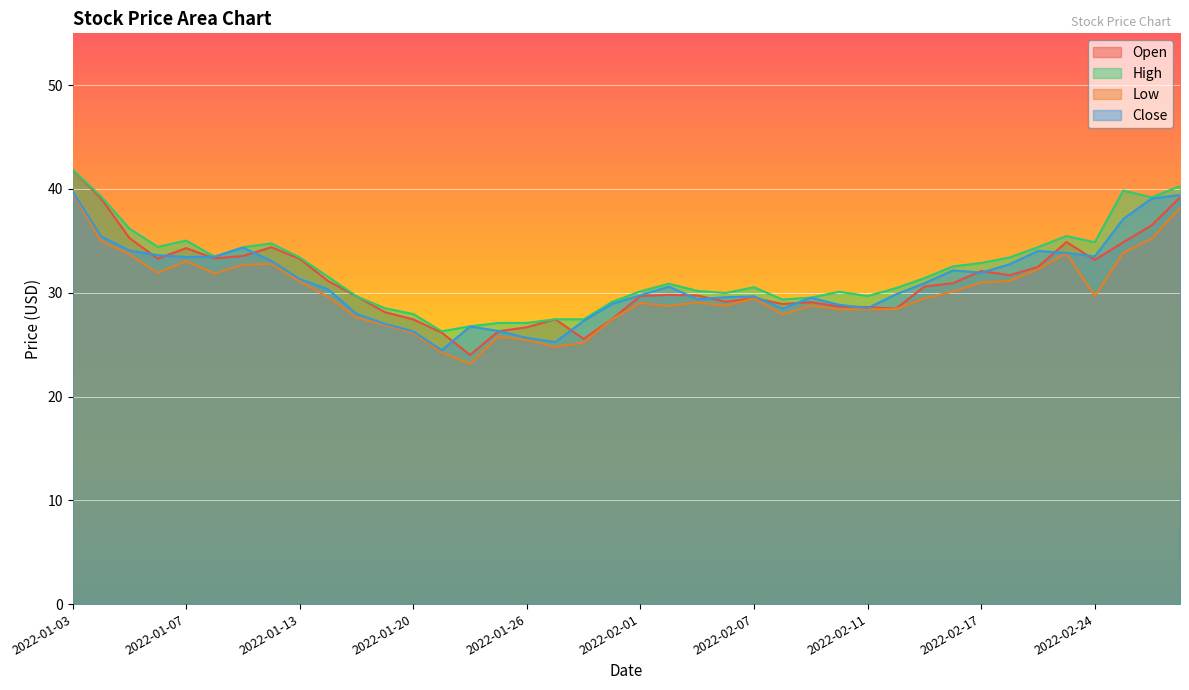

What position from the right is 2022-01-21?

27